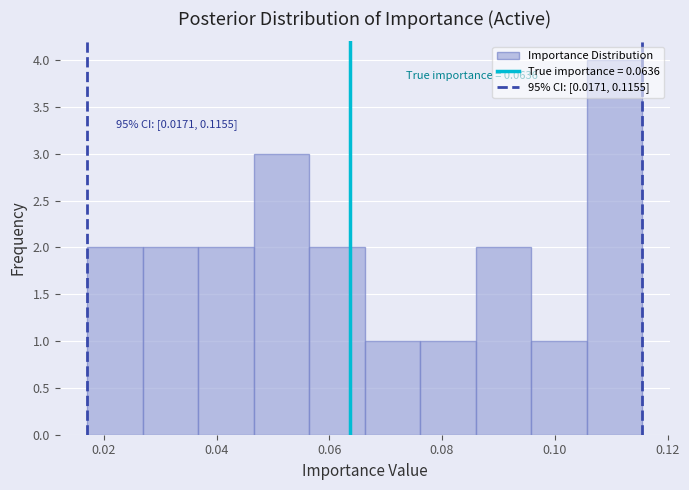

Over which range of the x-axis is the bar tallest?

0.106 to 0.116